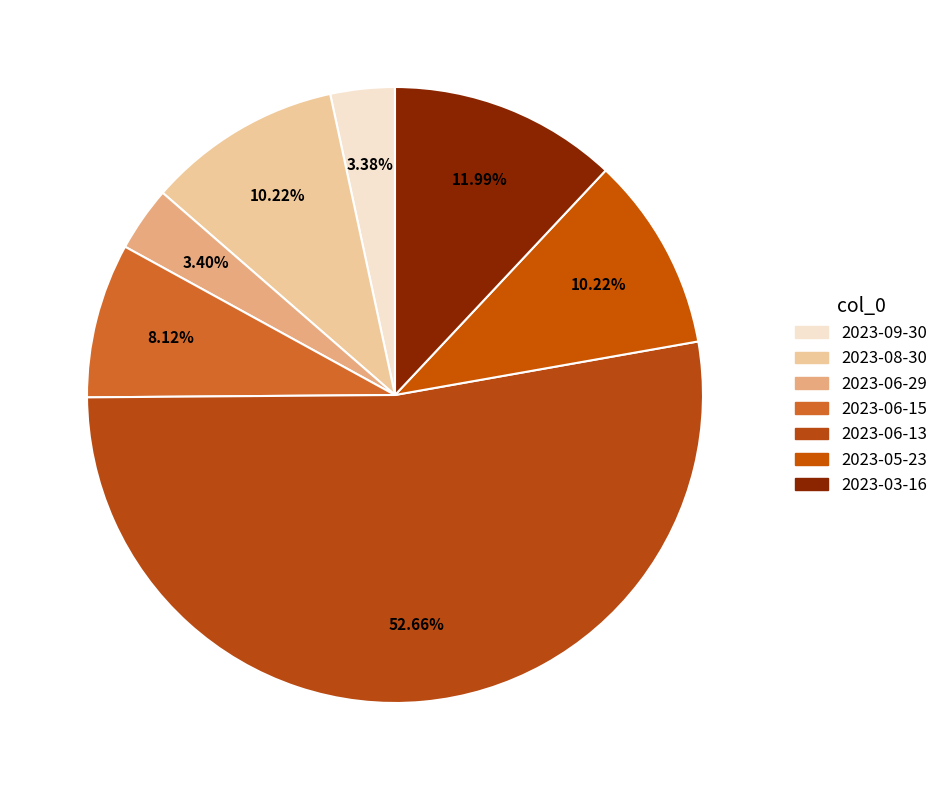

To the nearest percent, what is the combined percentage of 2023-06-13 and 2023-06-29?

56%